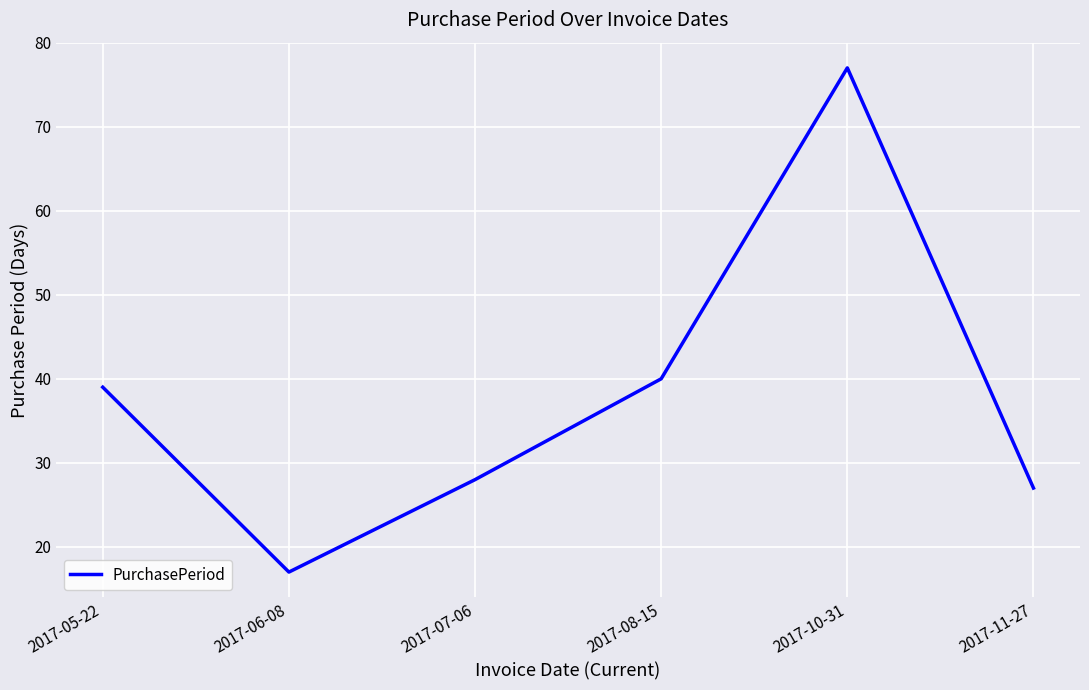

True or false: the data shows 27 at 2017-11-27.

True